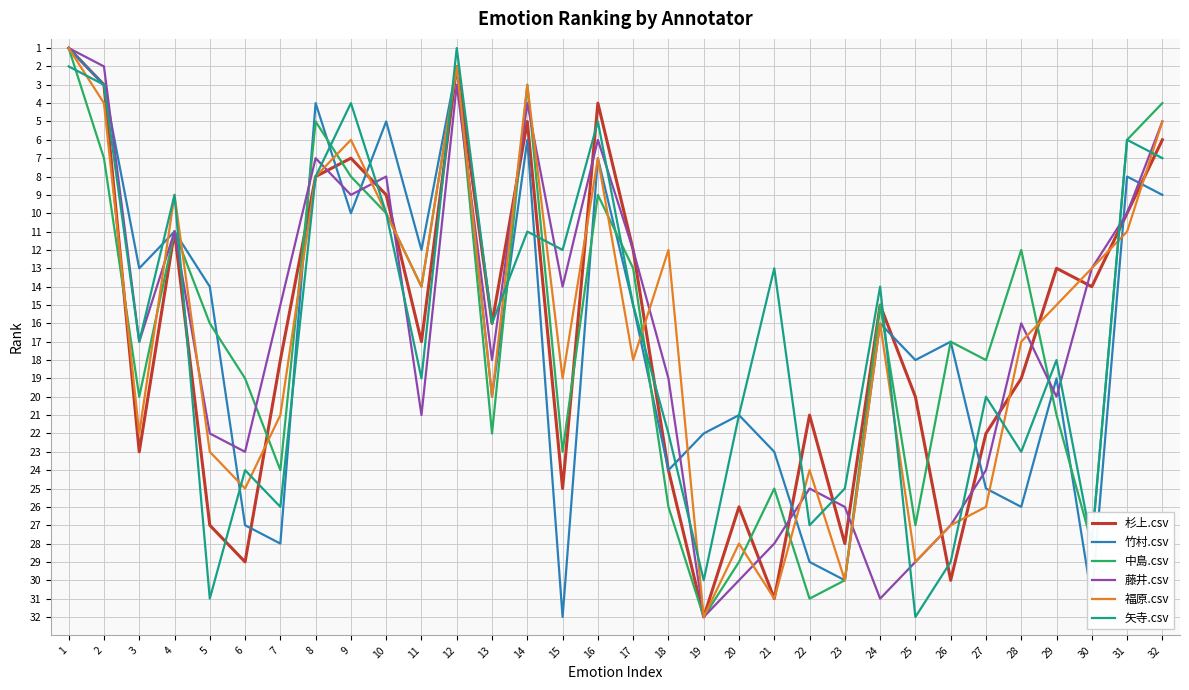

Where does the 竹村.csv series first go above 17?

6